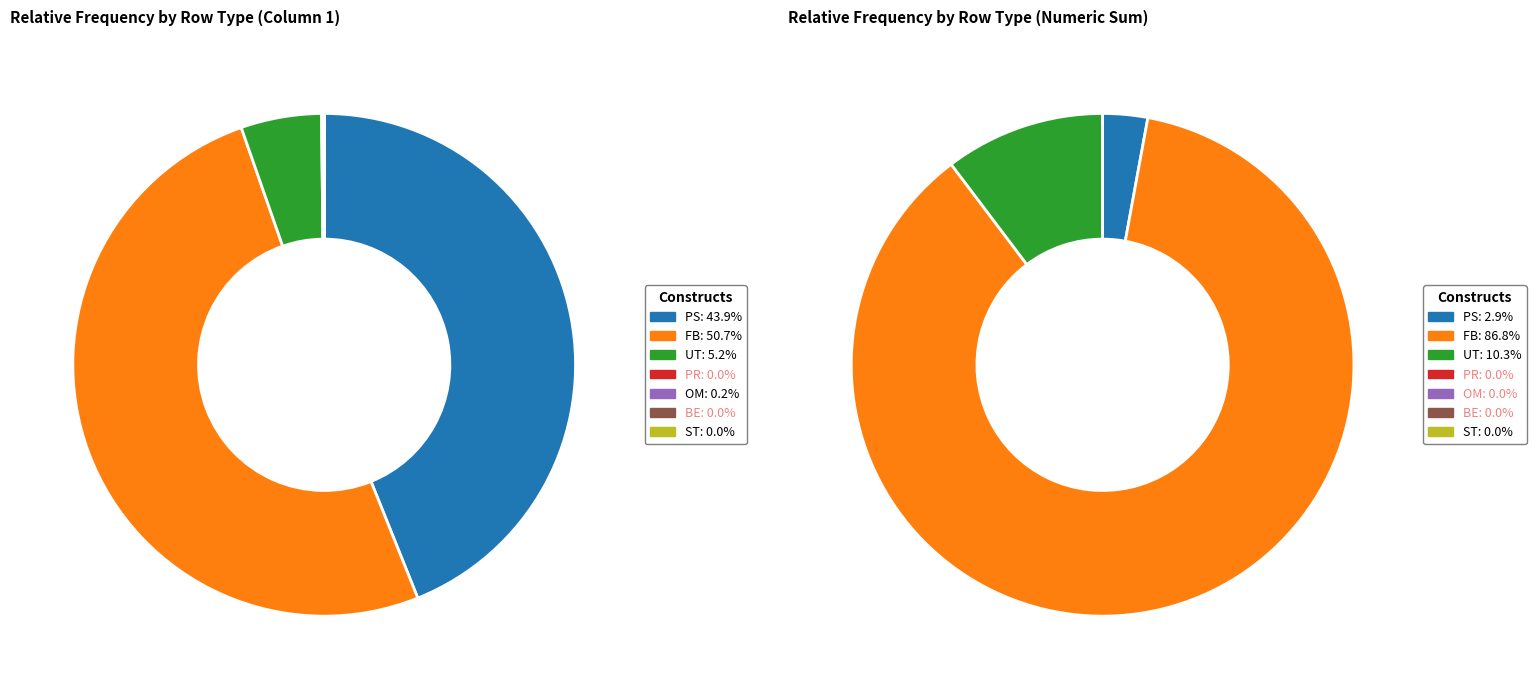

Rank the categories by value from lowest to highest.

PR, BE, ST, OM, UT, PS, FB